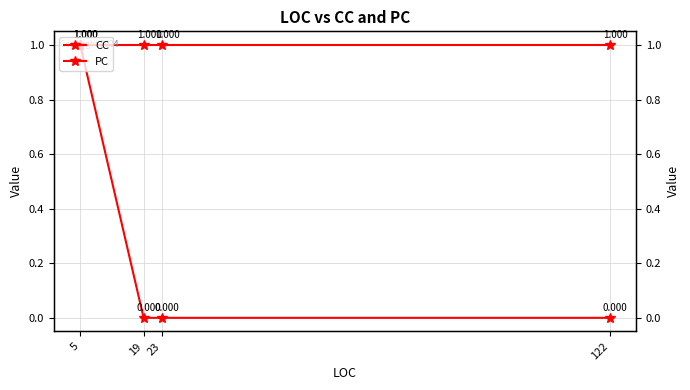

Is the value of PC at 23 greater than the value of CC at 23?

No